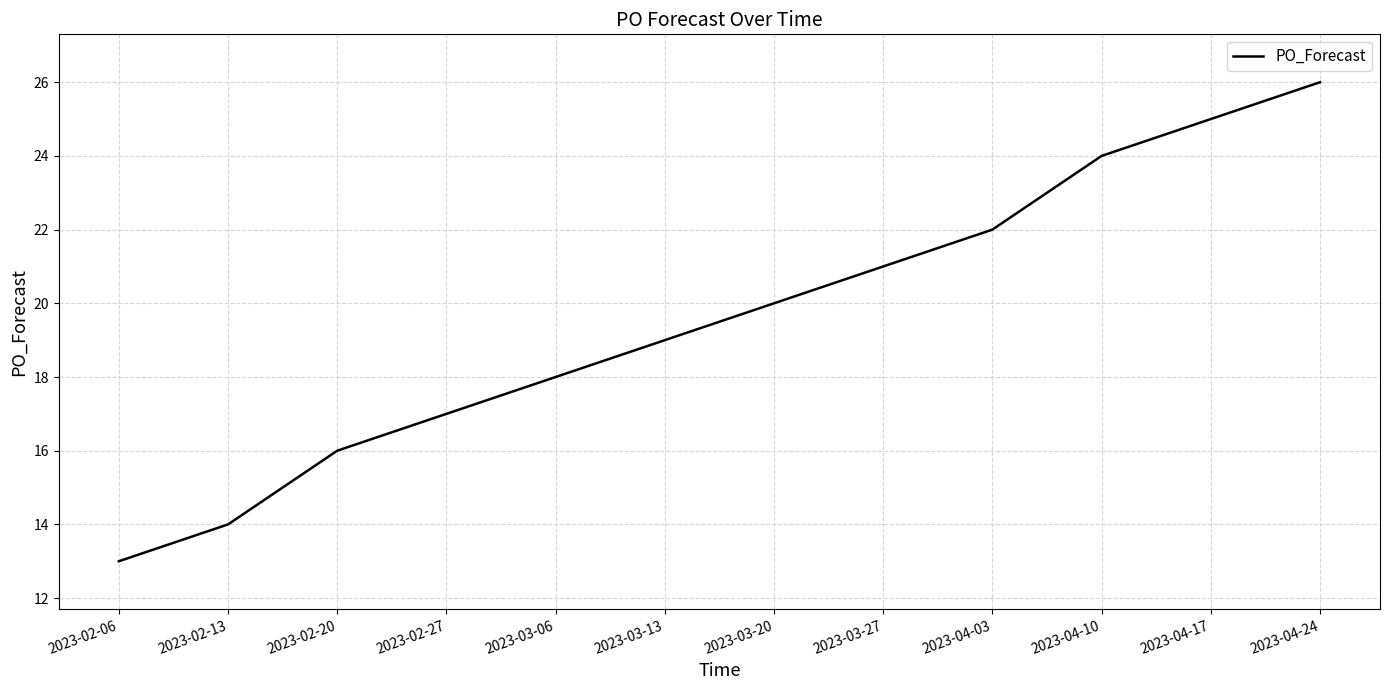

Is it true that the value at 2023-03-06 is 18?

True